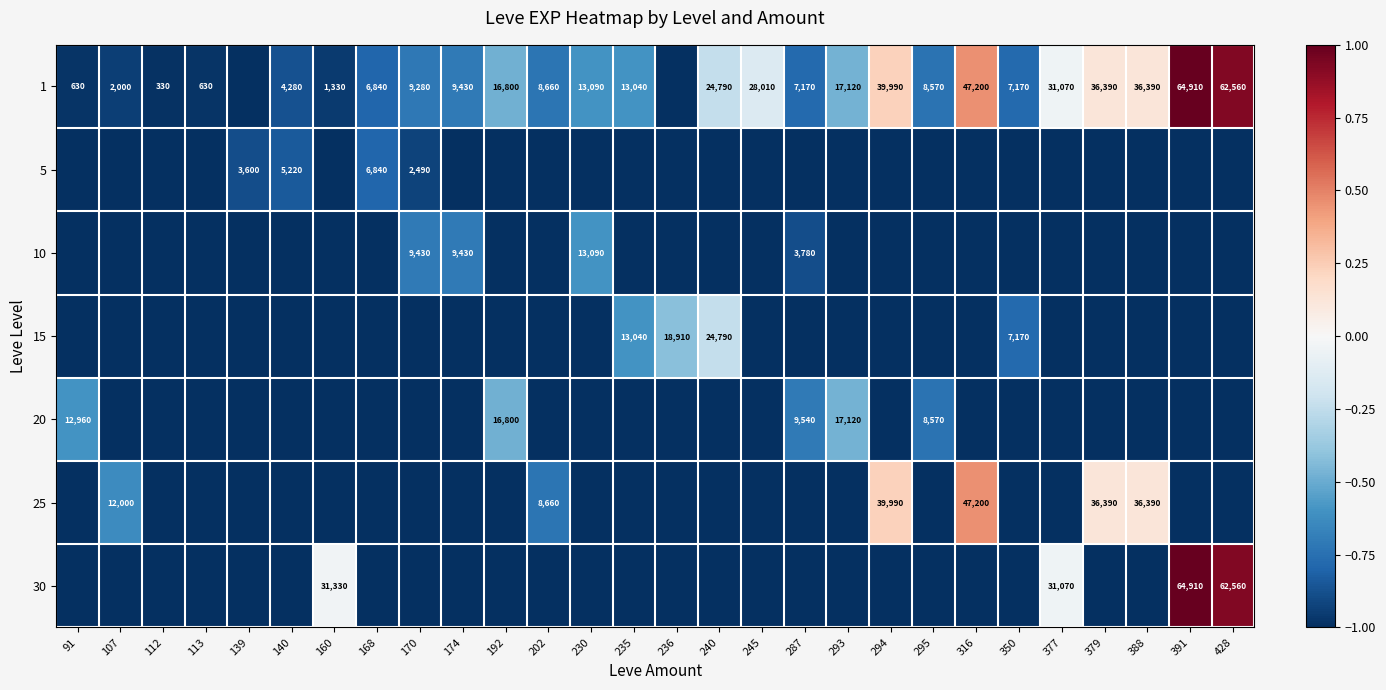

True or false: 5 has a value of 2490 at 170.

True